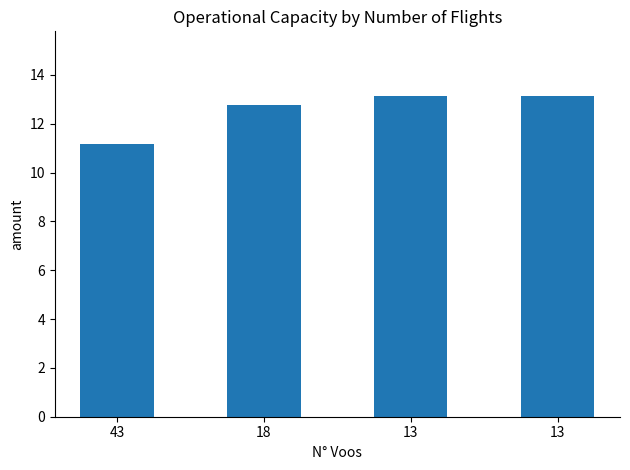

The value at 43 is 11.2. True or false?

True